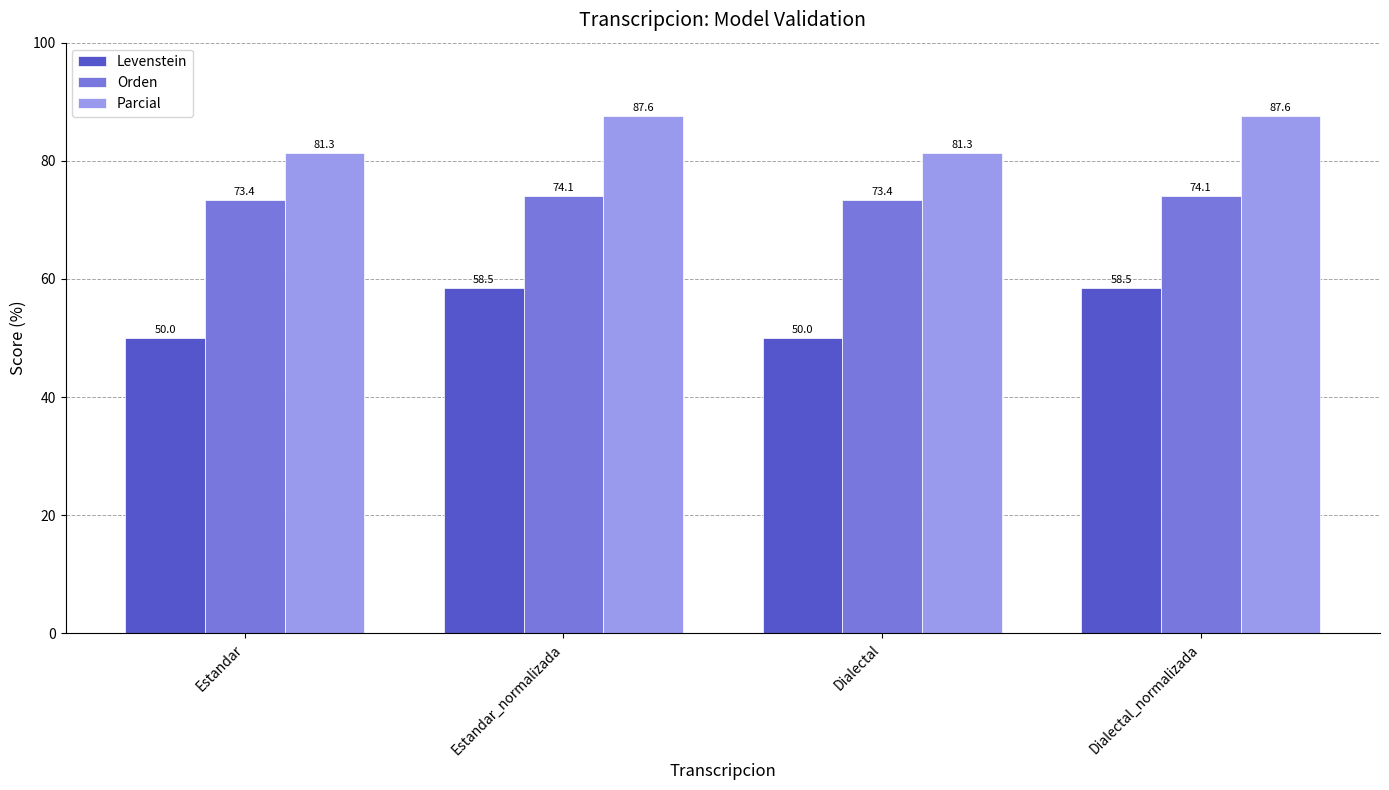

What are all the series names shown in the legend?

Levenstein, Orden, Parcial